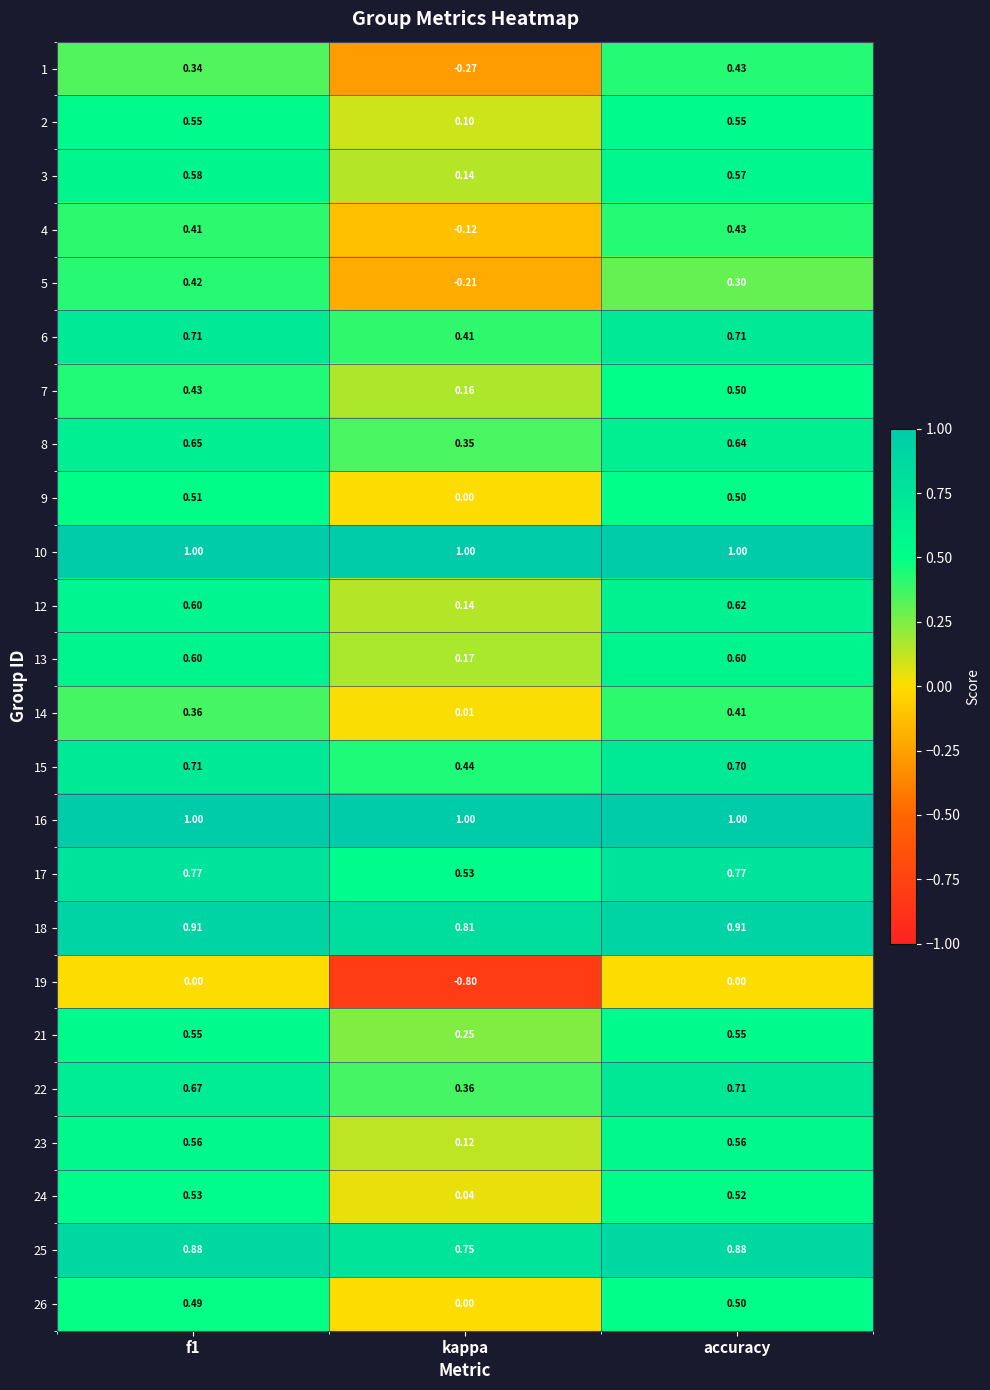

Is the value of 4 at accuracy greater than the value of 22 at kappa?

Yes